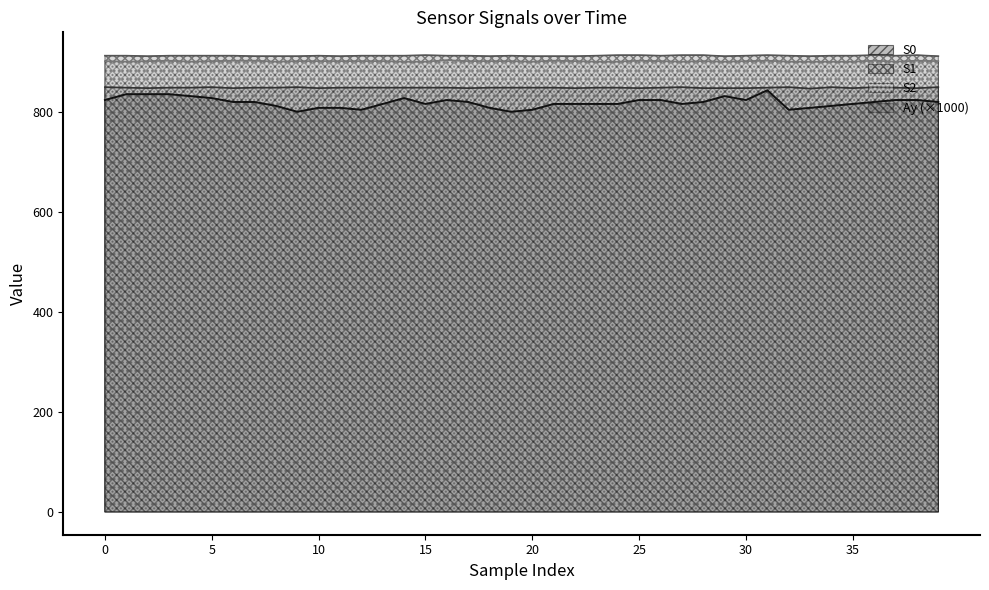

List the series in order of their peak value, lowest first.

Ay, S0, S2, S1